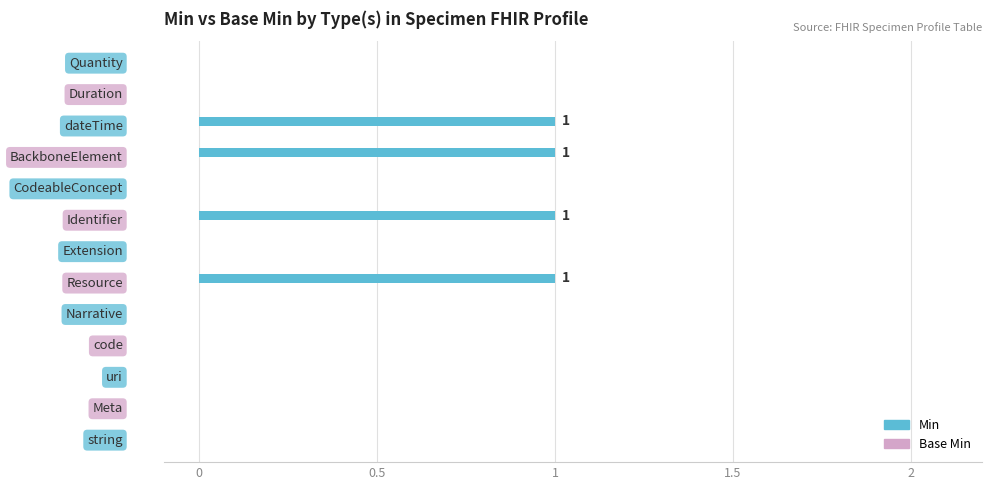

What is the sum of all values?

4